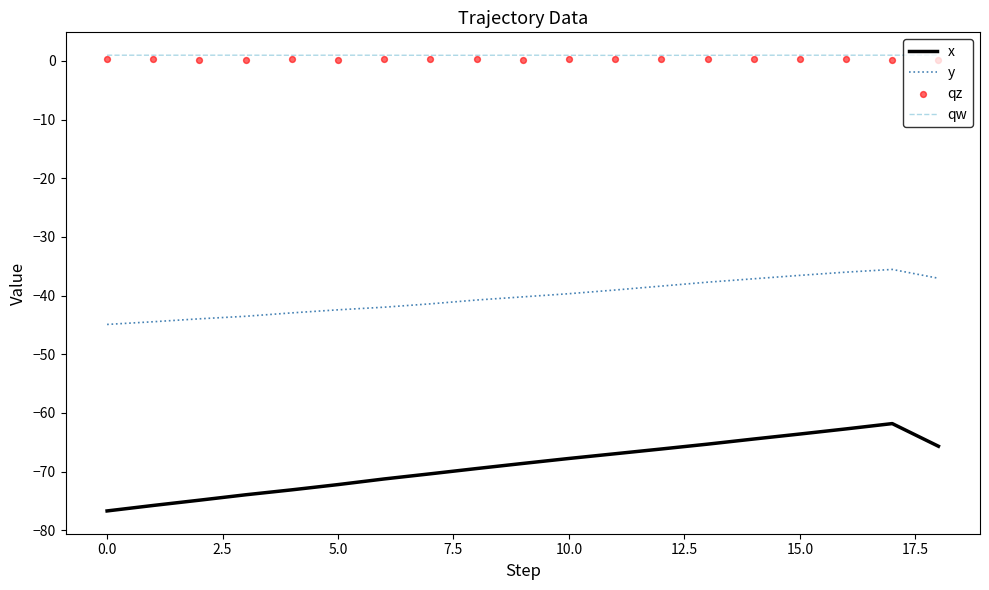

At which category is the sum across all series the highest?

17